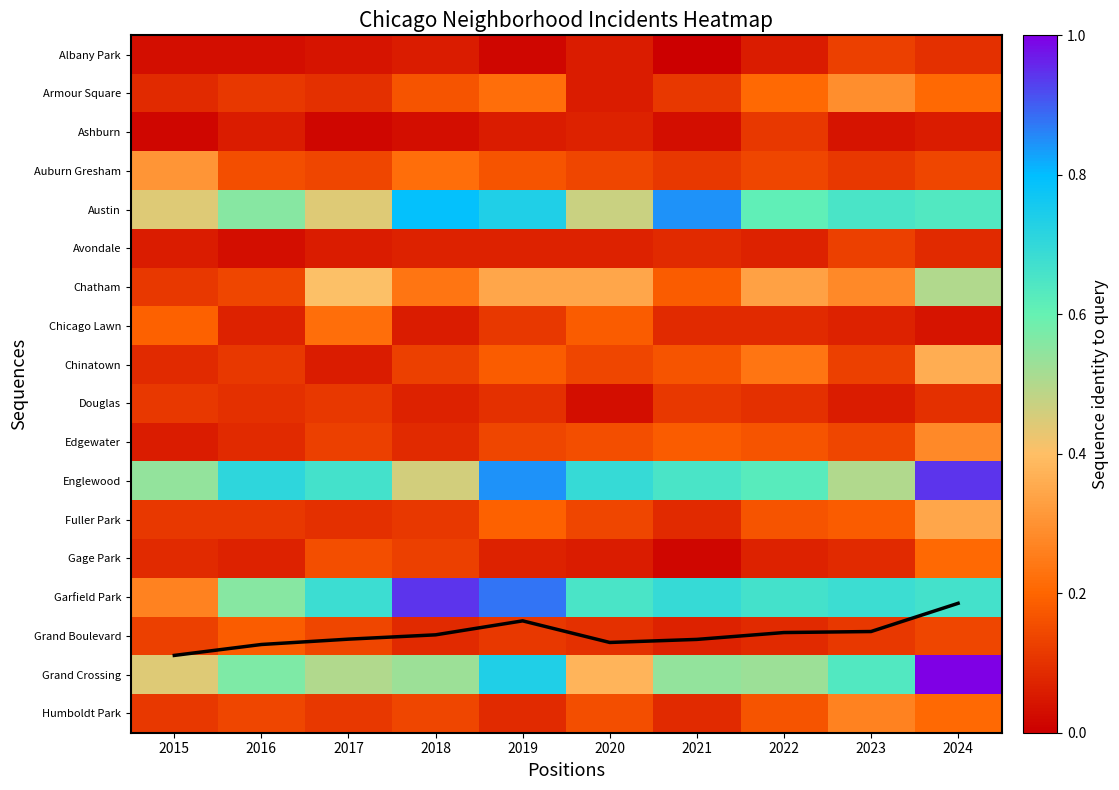

List the series in order of their peak value, lowest first.

Ashburn, Douglas, Albany Park, Avondale, Grand Boulevard, Gage Park, Chicago Lawn, Humboldt Park, Edgewater, Armour Square, Auburn Gresham, Fuller Park, Chinatown, Chatham, Austin, Englewood, Garfield Park, Grand Crossing, mean coverage